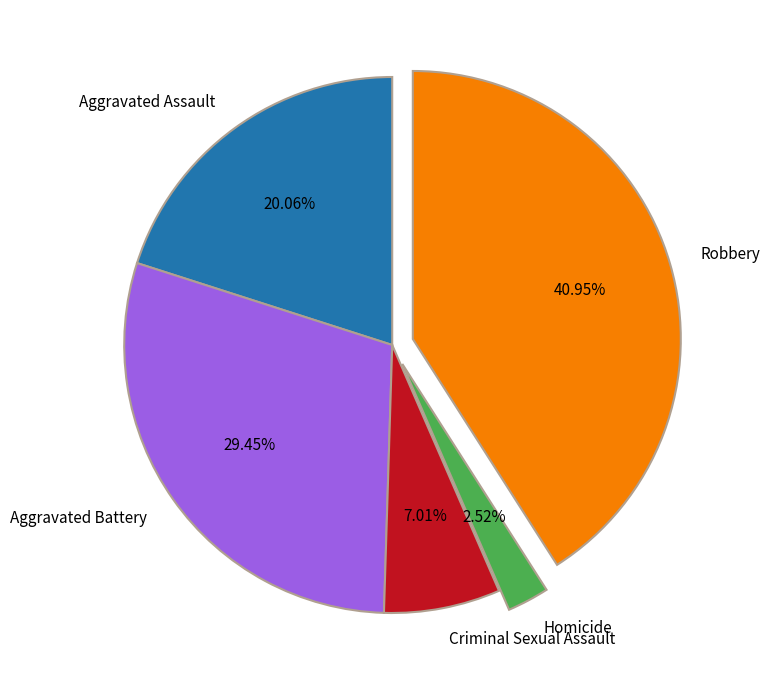

To the nearest percent, what is the combined percentage of Aggravated Assault and Aggravated Battery?

50%